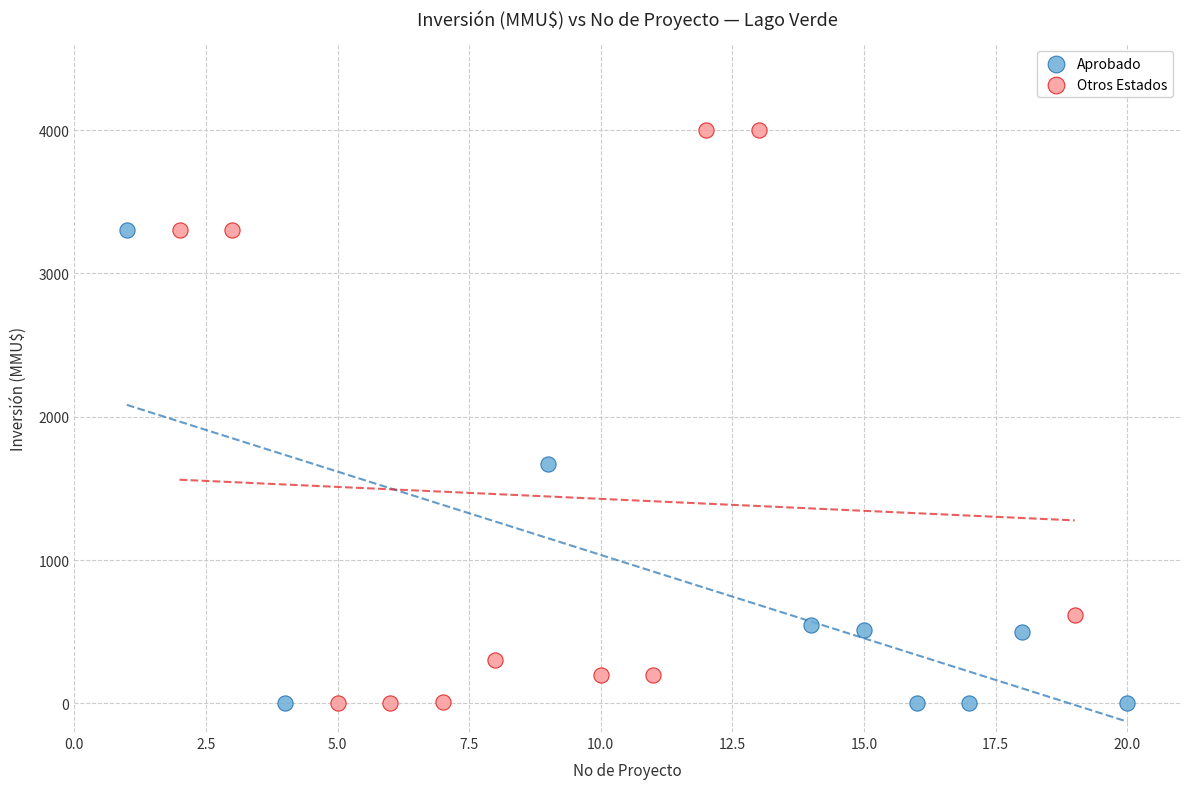

Which series reaches the maximum Y coordinate?

Otros Estados